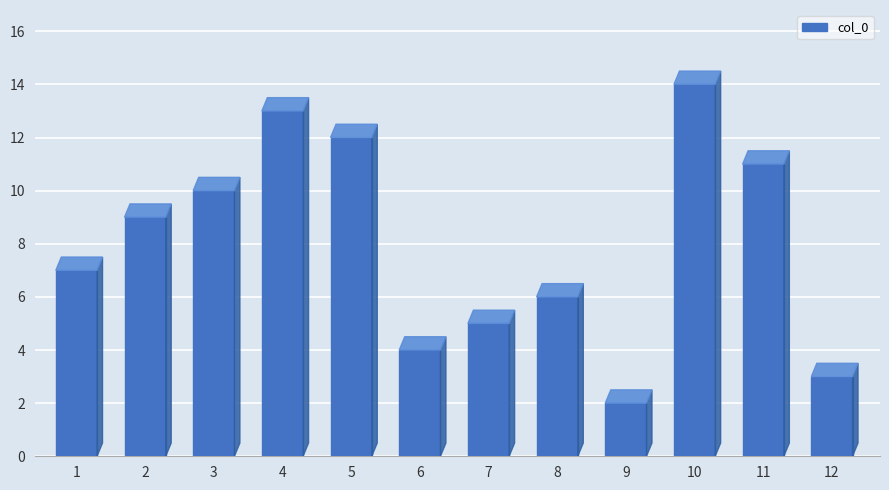

The chart shows a value of 3 at 6. True or false?

False